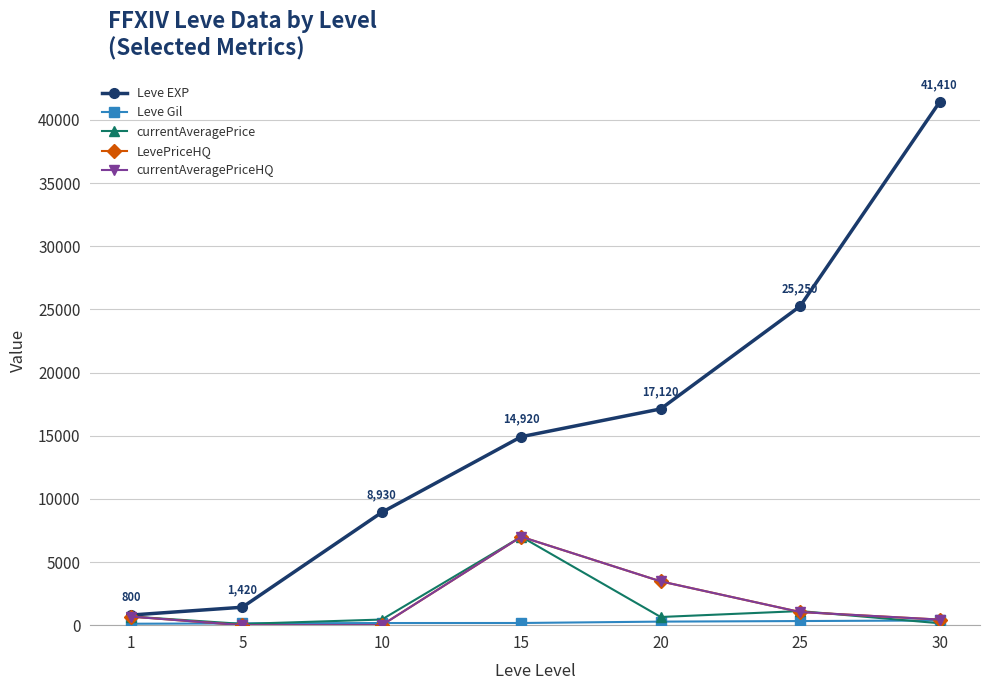

Is this an area chart (filled region under the line)?

No